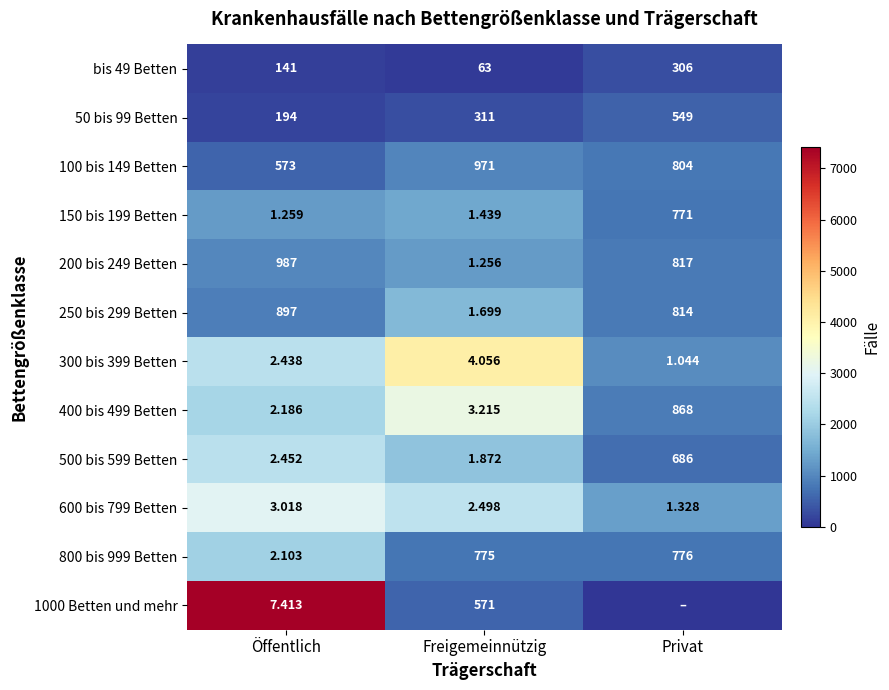

At which label does 400 bis 499 Betten first exceed 3?

Freigemeinnützig